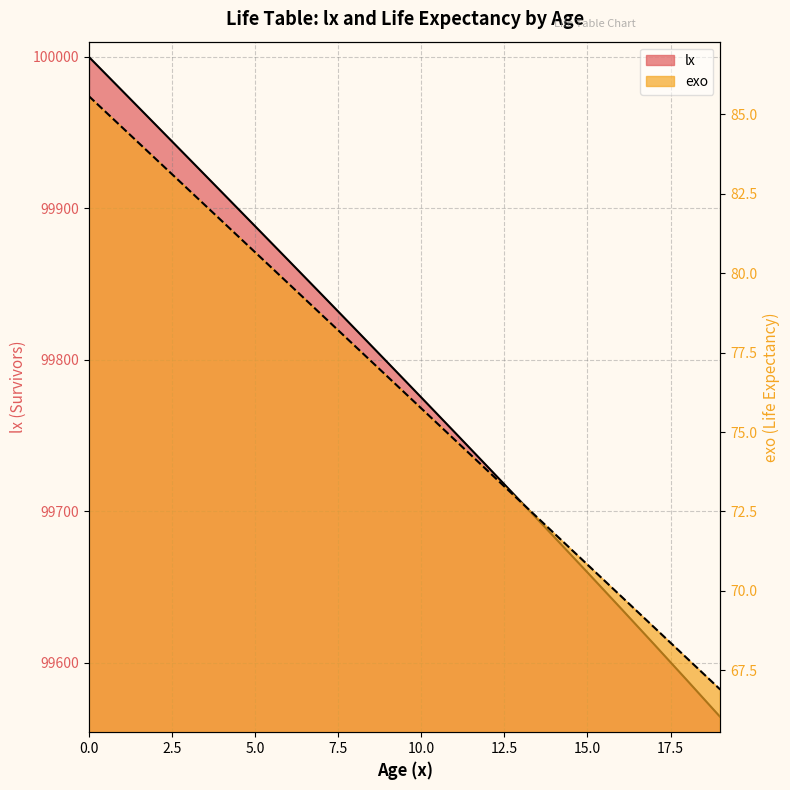

Which series has the largest total across all categories?

lx